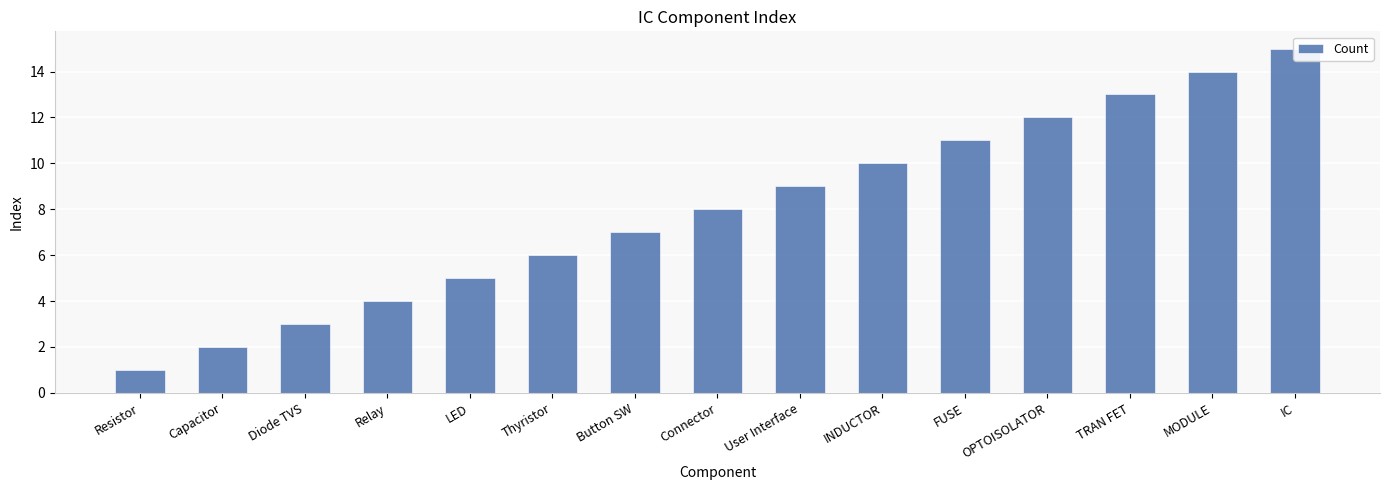

The chart shows a value of 9 at User Interface. True or false?

True